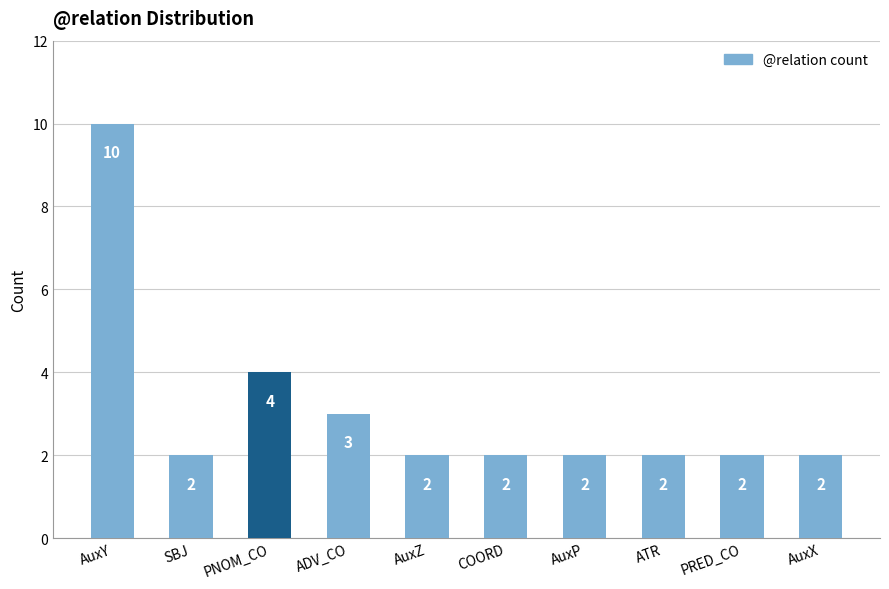

What is the ratio of the value at SBJ to the value at PNOM_CO?

0.5